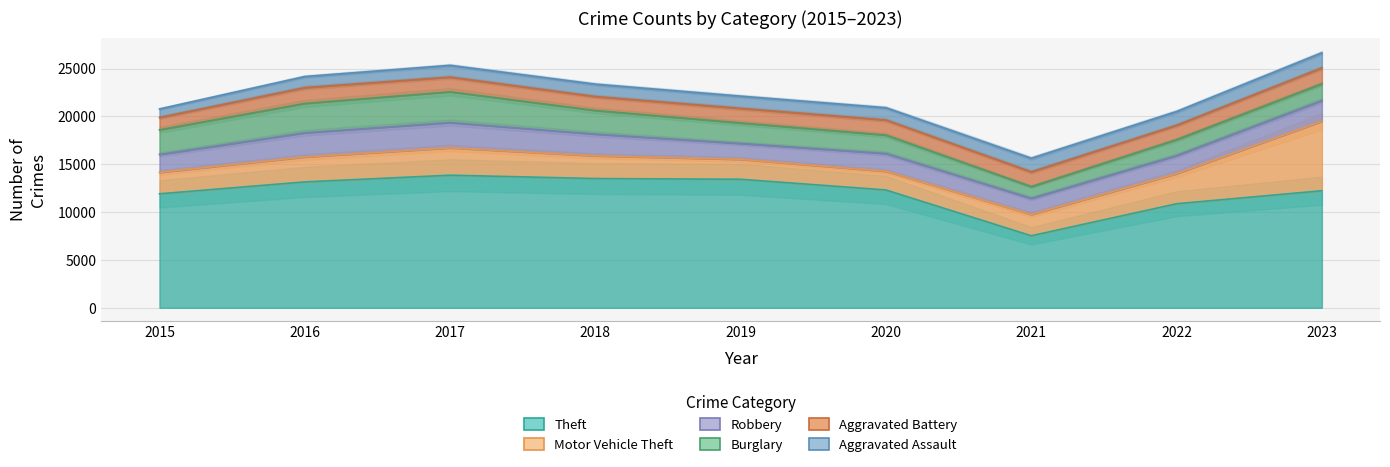

What is the average value of the Robbery series?

2064